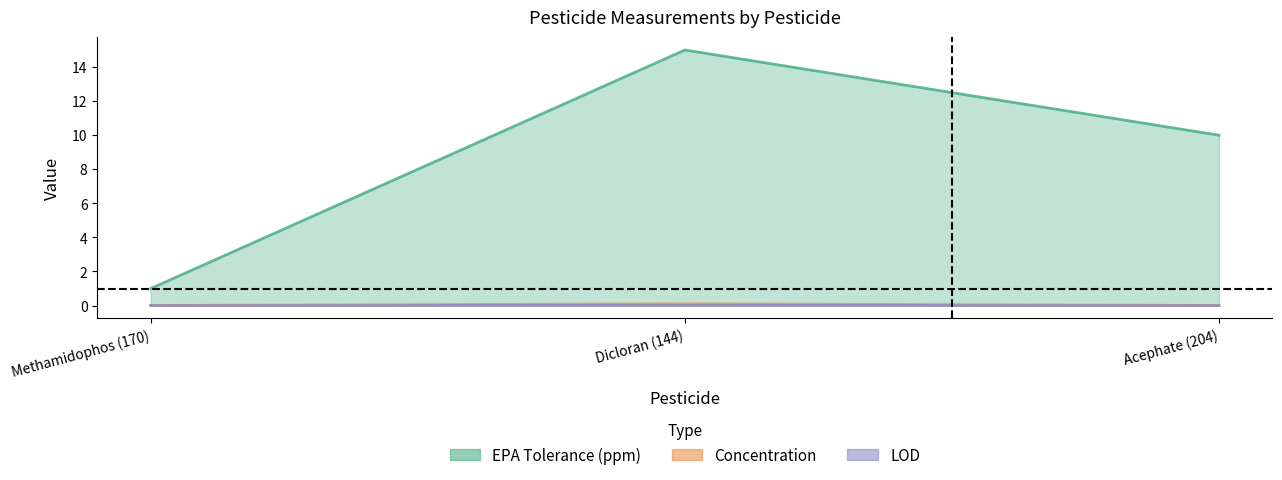

Rank the categories by Concentration value from highest to lowest.

Dicloran (144), Methamidophos (170), Acephate (204)